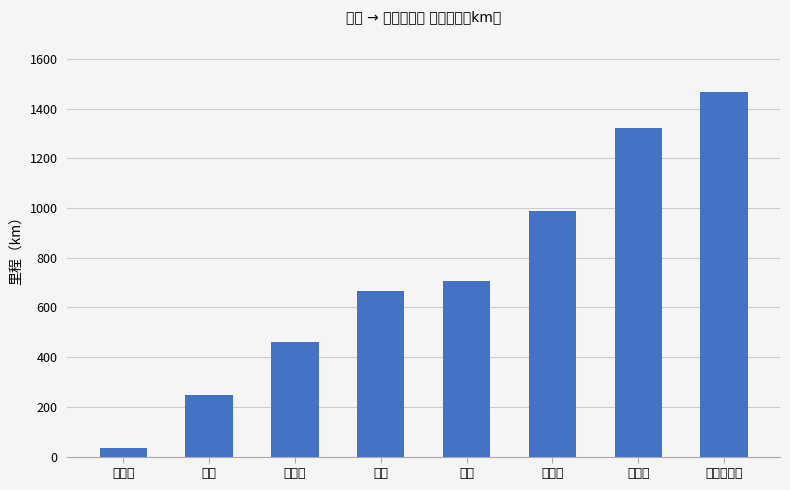

How many series are shown in this chart?

1